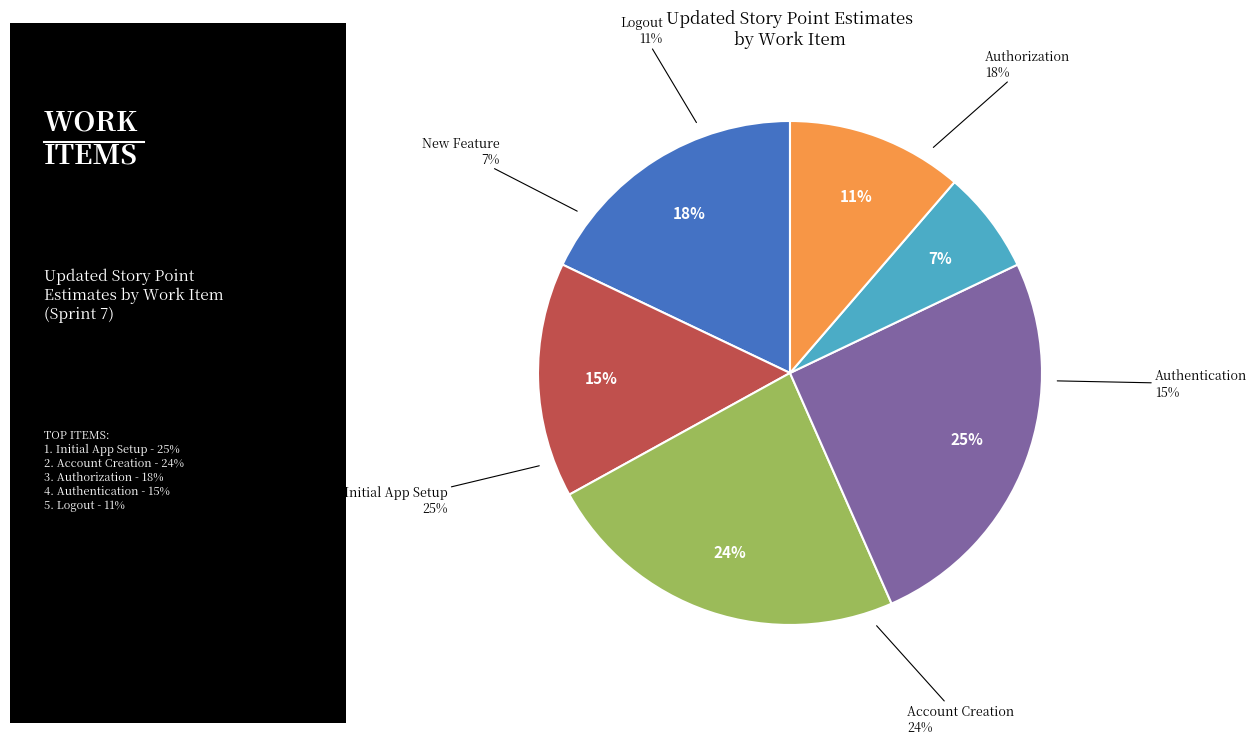

The Initial App Setup slice represents 11% of the pie. True or false?

False